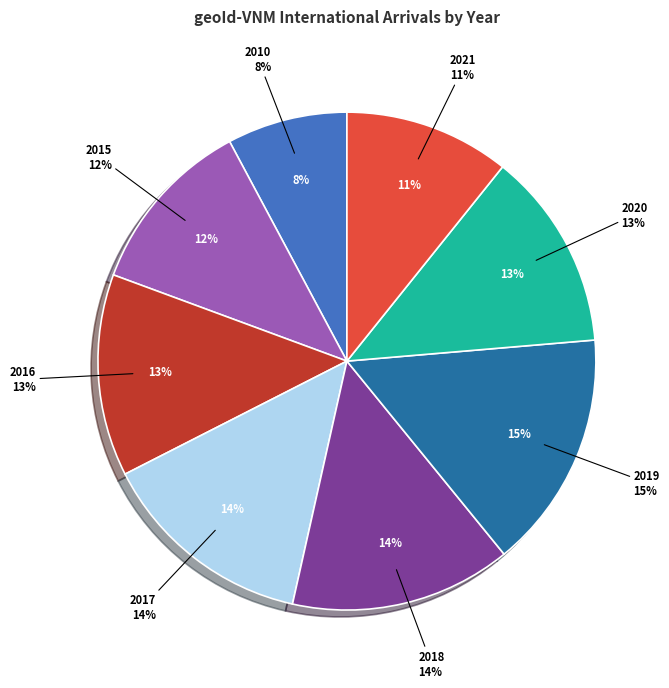

What percentage is the 2021 slice, to the nearest percent?

11%